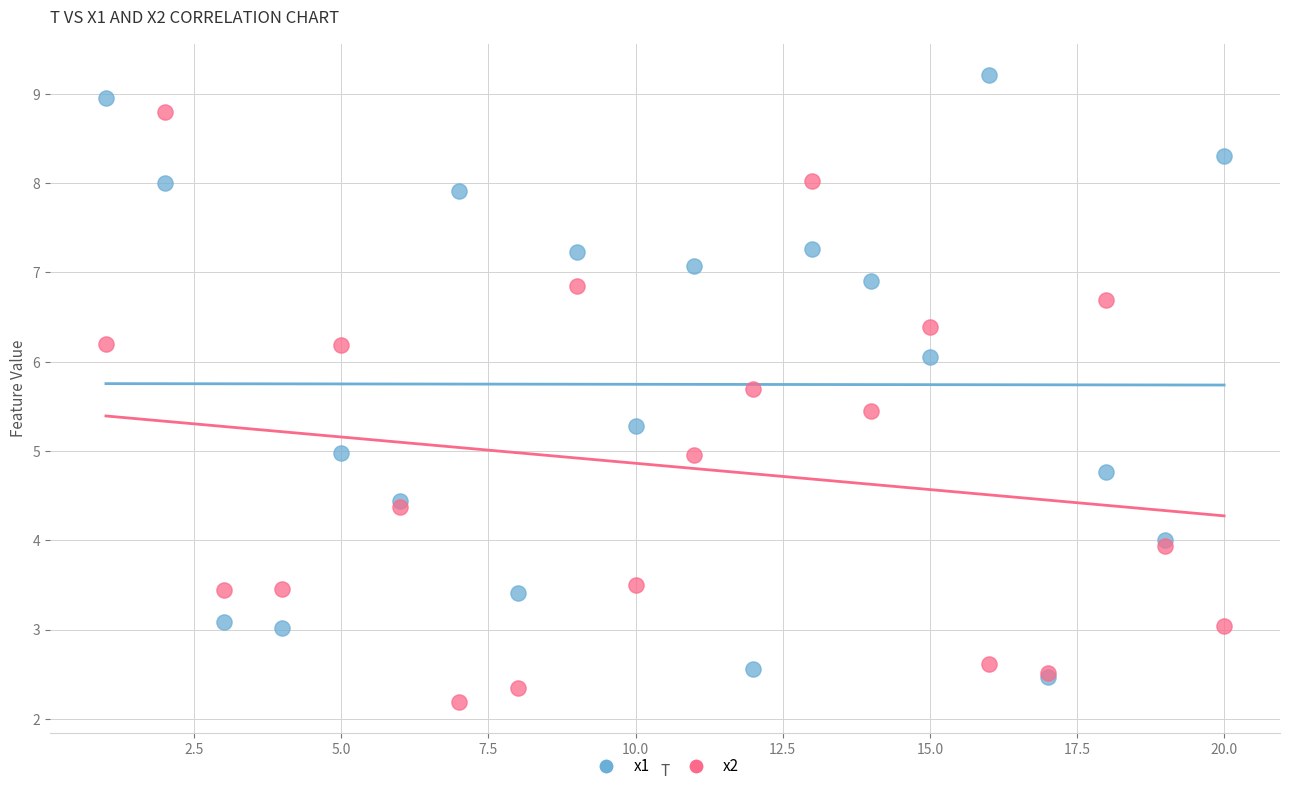

Which series contains the lowest Y value?

x2